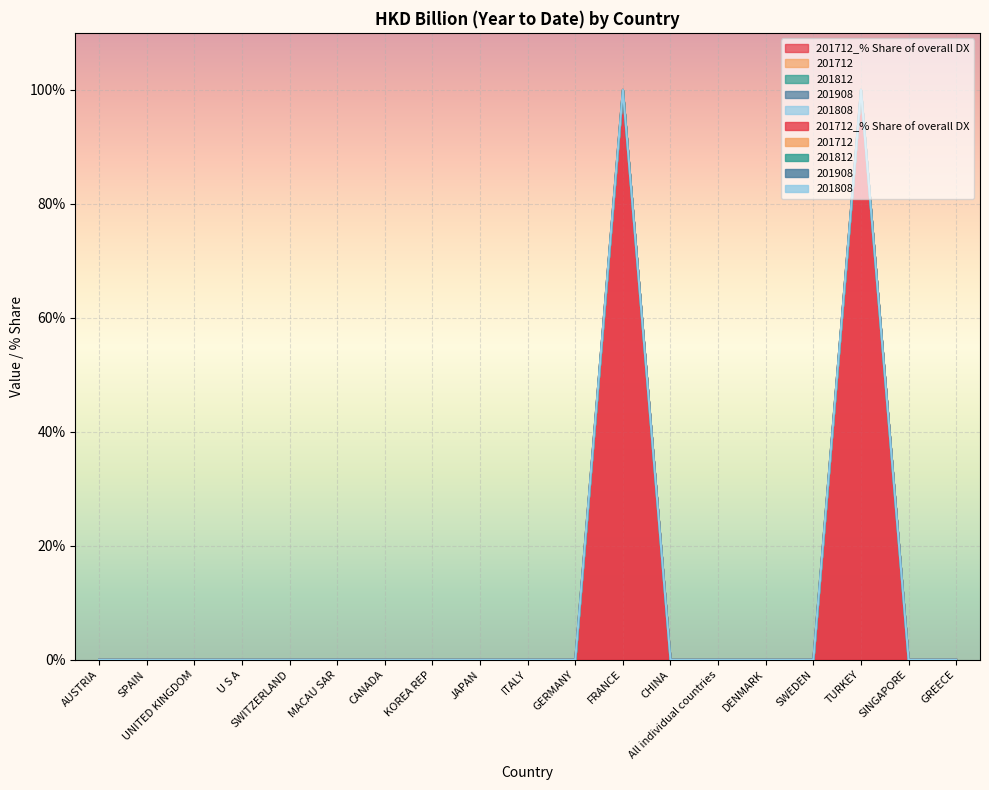

Which has a higher value, AUSTRIA or MACAU SAR?

AUSTRIA